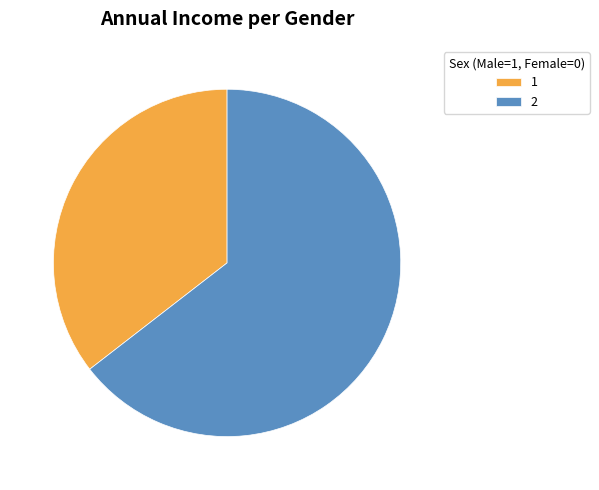

What is the ratio of the value at 2 to the value at 1?

1.8